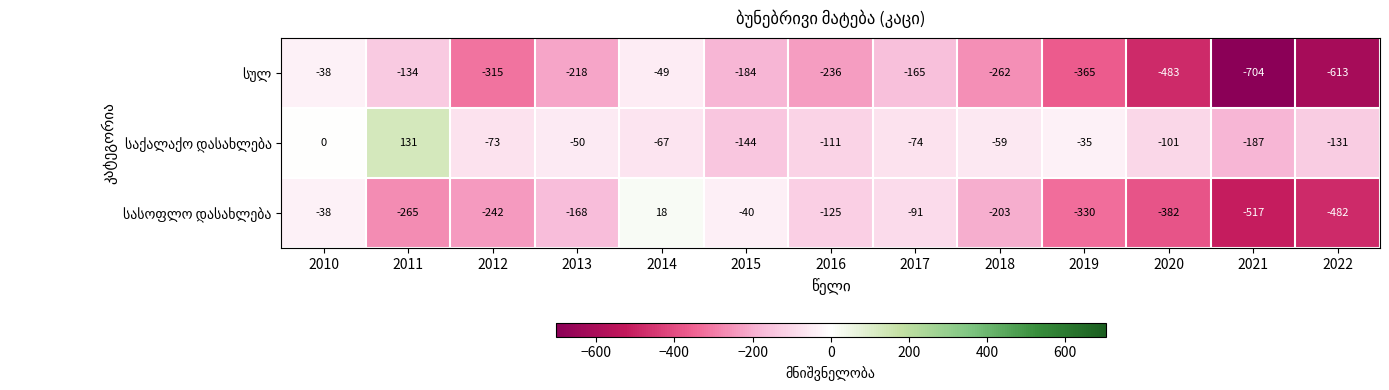

What is the total value across all series at 2011?

-268